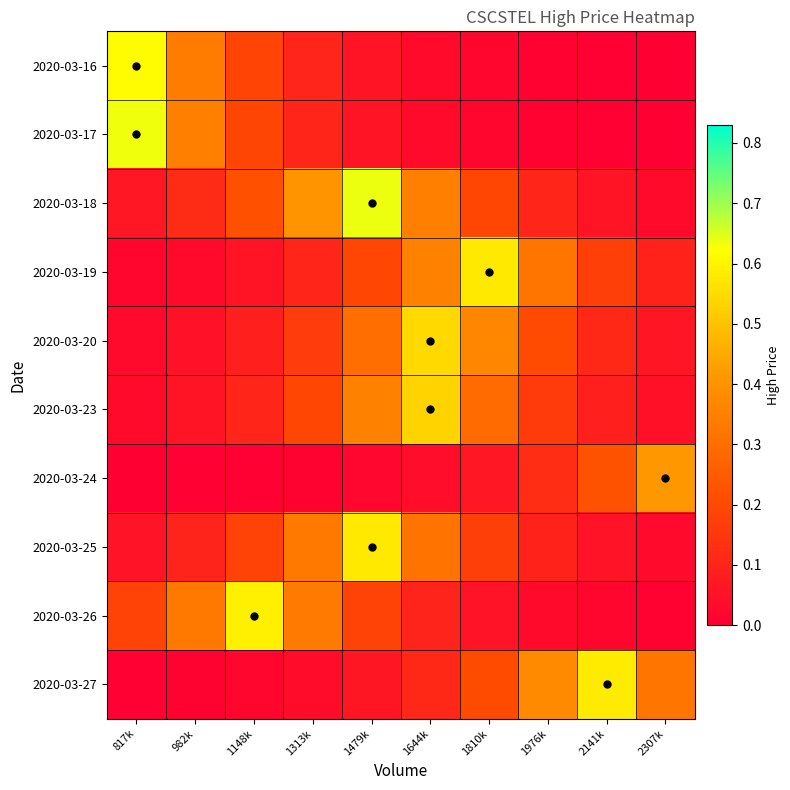

Reading right to left, what are all the values shown in this chart?

2020-03-16: 2307k=0.0	2141k=0.0	1976k=0.0	1810k=0.0	1644k=0.0	1479k=0.1	1313k=0.1	1148k=0.2	982k=0.3	817k=0.6
2020-03-17: 2307k=0.0	2141k=0.0	1976k=0.0	1810k=0.0	1644k=0.0	1479k=0.1	1313k=0.1	1148k=0.2	982k=0.3	817k=0.6
2020-03-18: 2307k=0.0	2141k=0.1	1976k=0.1	1810k=0.2	1644k=0.3	1479k=0.6	1313k=0.4	1148k=0.2	982k=0.1	817k=0.1
2020-03-19: 2307k=0.1	2141k=0.2	1976k=0.3	1810k=0.6	1644k=0.4	1479k=0.2	1313k=0.1	1148k=0.1	982k=0.0	817k=0.0
2020-03-20: 2307k=0.1	2141k=0.1	1976k=0.2	1810k=0.4	1644k=0.5	1479k=0.3	1313k=0.2	1148k=0.1	982k=0.0	817k=0.0
2020-03-23: 2307k=0.0	2141k=0.1	1976k=0.2	1810k=0.3	1644k=0.5	1479k=0.4	1313k=0.2	1148k=0.1	982k=0.1	817k=0.0
2020-03-24: 2307k=0.4	2141k=0.2	1976k=0.1	1810k=0.1	1644k=0.0	1479k=0.0	1313k=0.0	1148k=0.0	982k=0.0	817k=0.0
2020-03-25: 2307k=0.0	2141k=0.1	1976k=0.1	1810k=0.2	1644k=0.3	1479k=0.6	1313k=0.3	1148k=0.2	982k=0.1	817k=0.1
2020-03-26: 2307k=0.0	2141k=0.0	1976k=0.0	1810k=0.1	1644k=0.1	1479k=0.2	1313k=0.3	1148k=0.6	982k=0.3	817k=0.2
2020-03-27: 2307k=0.3	2141k=0.6	1976k=0.4	1810k=0.2	1644k=0.1	1479k=0.1	1313k=0.0	1148k=0.0	982k=0.0	817k=0.0